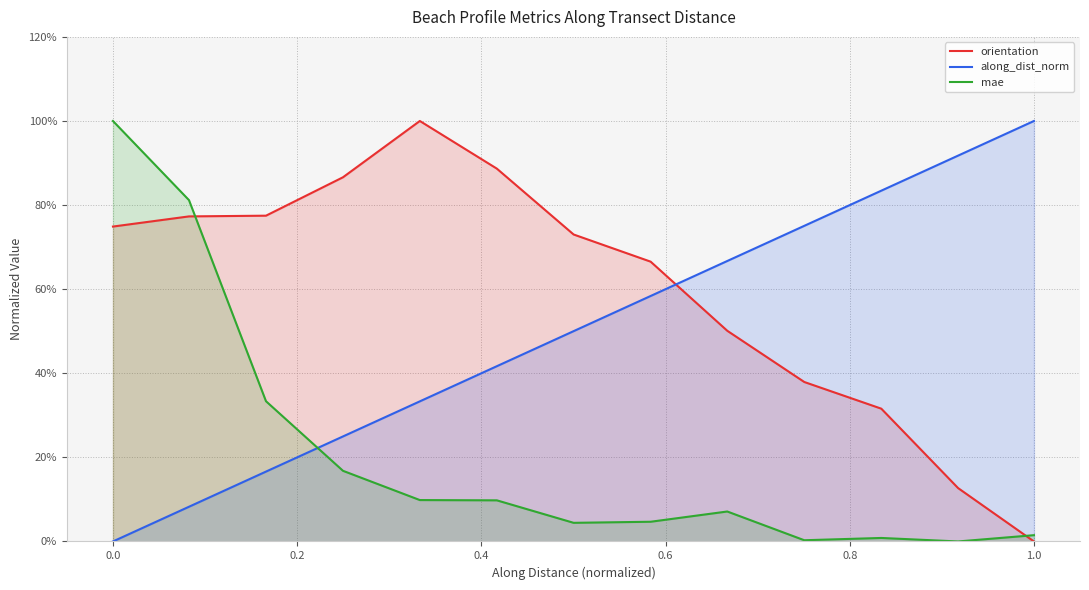

At which category does the chart reach its minimum across all series?

1.0